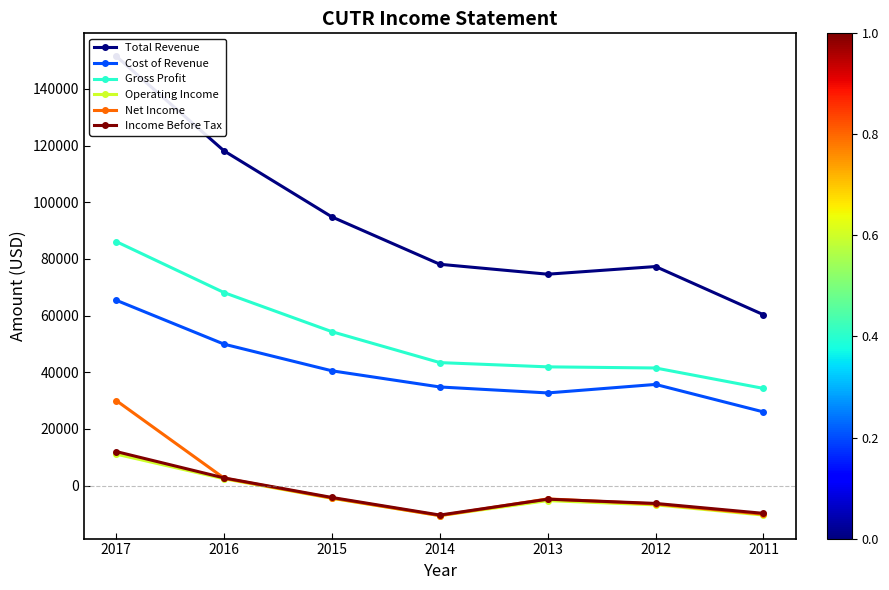

Which series changed the most between 2013 and 2011?

Total Revenue